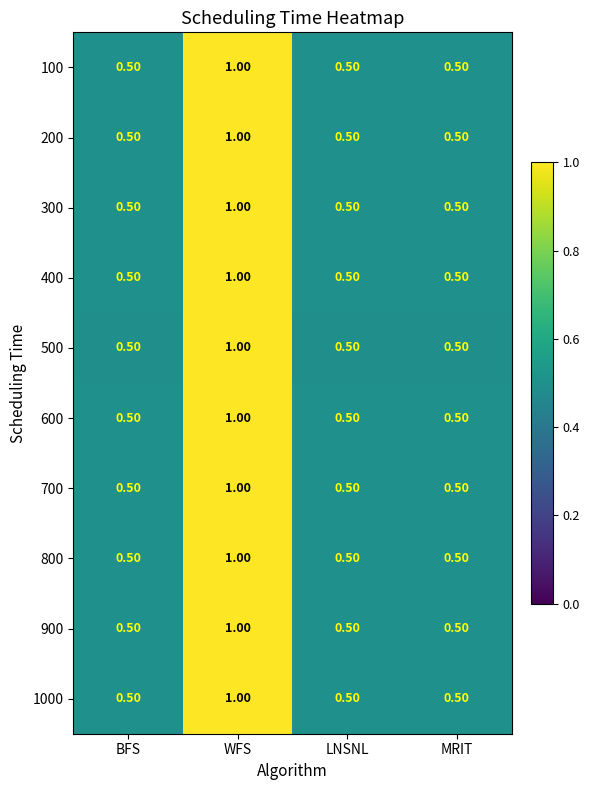

What is the difference between the 100 values at BFS and WFS?

0.5